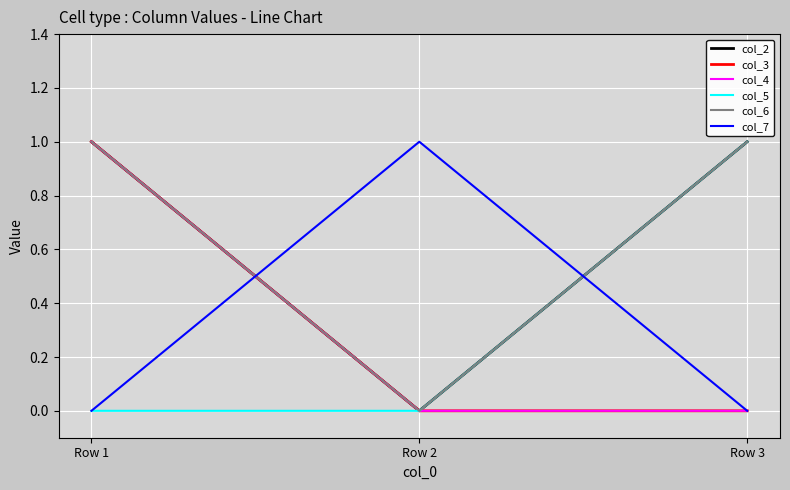

What is the difference between the highest and lowest values at Row 1?

1